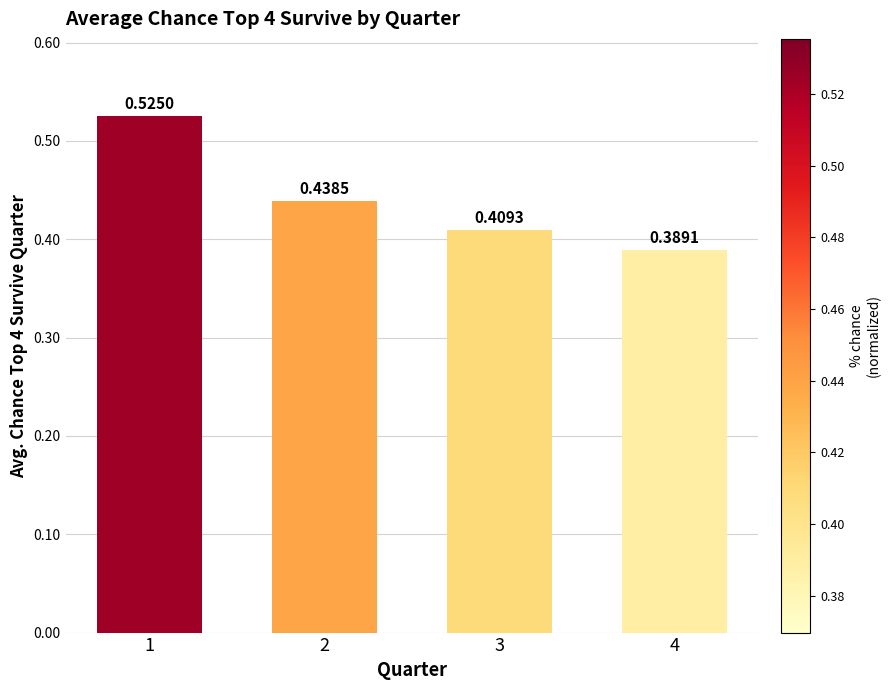

What is the sum of the values at 2 and 4?

0.8